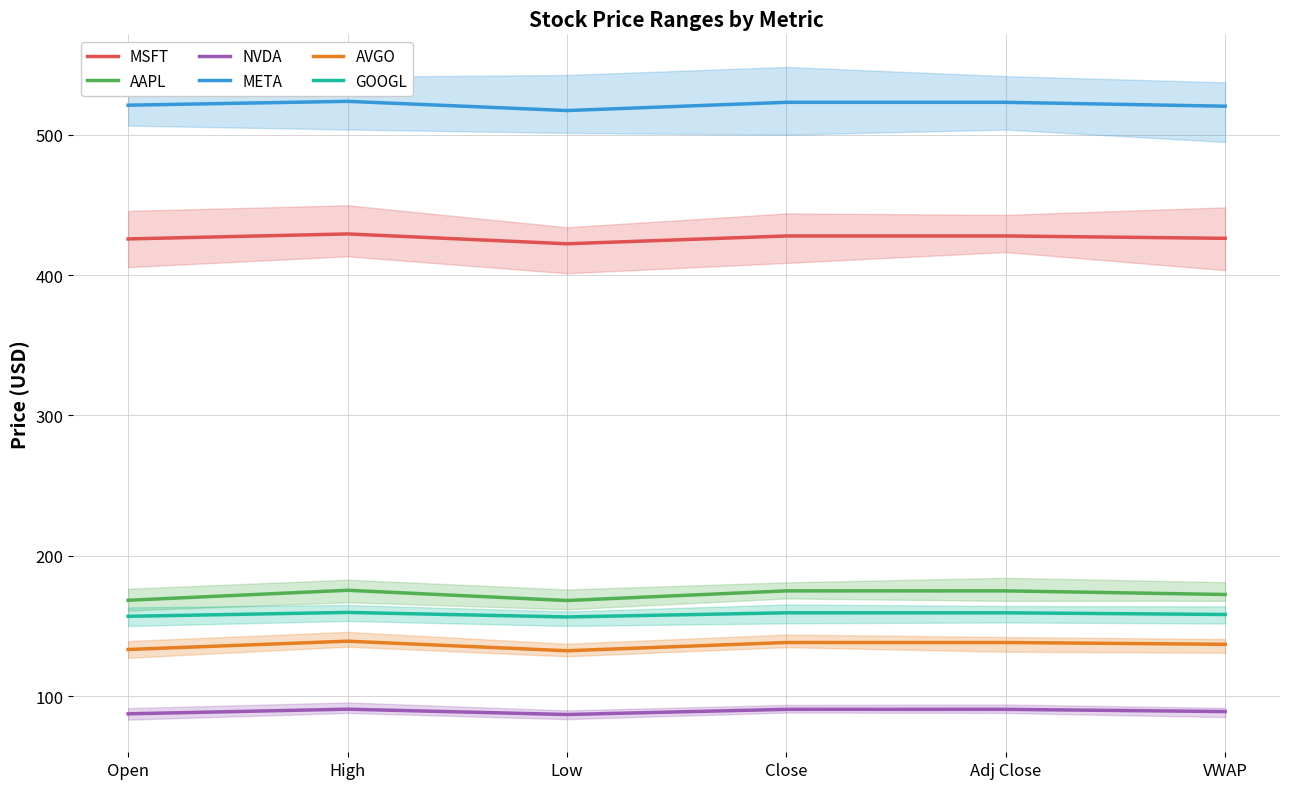

At which category is the sum across all series the highest?

High